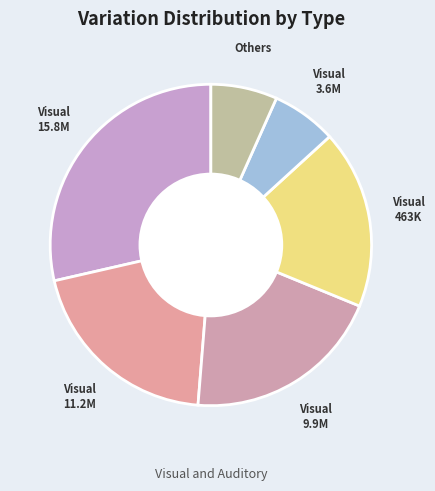

Is the sum of Visual 11.2M and Others greater than half?

No